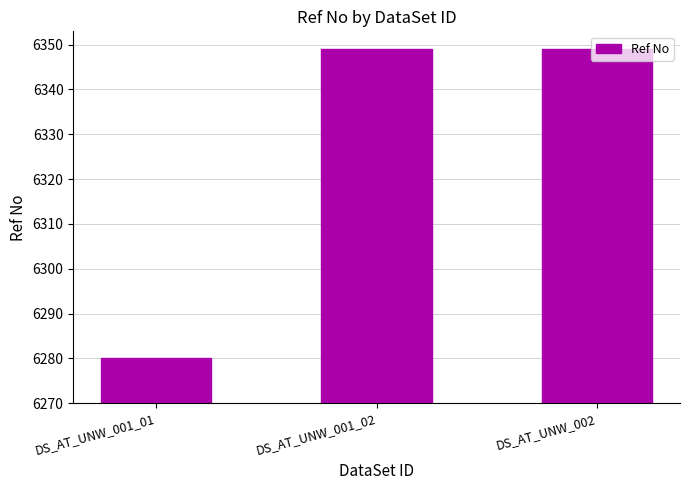

At which category does the chart reach its peak across all series?

DS_AT_UNW_001_02